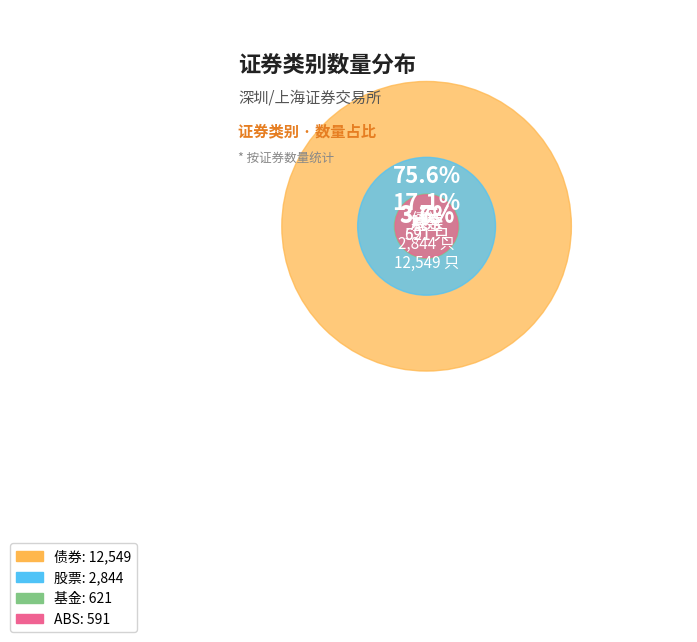

Is there any slice that represents more than half of the pie?

Yes